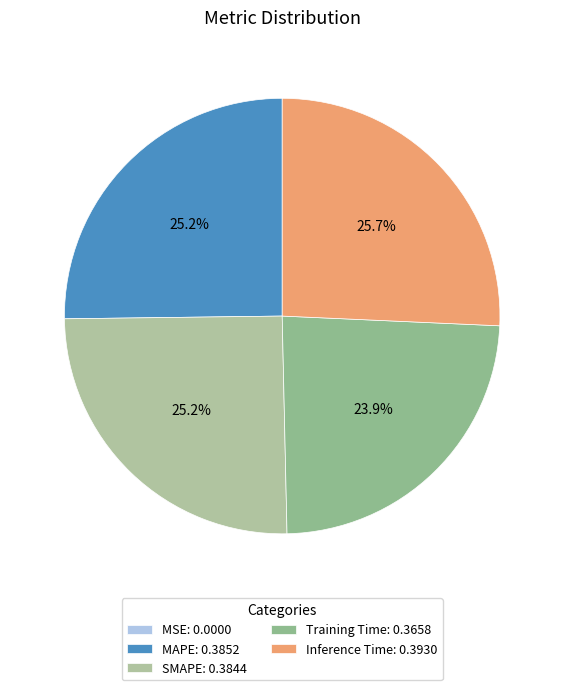

Which has a higher value, MSE or Inference Time?

Inference Time